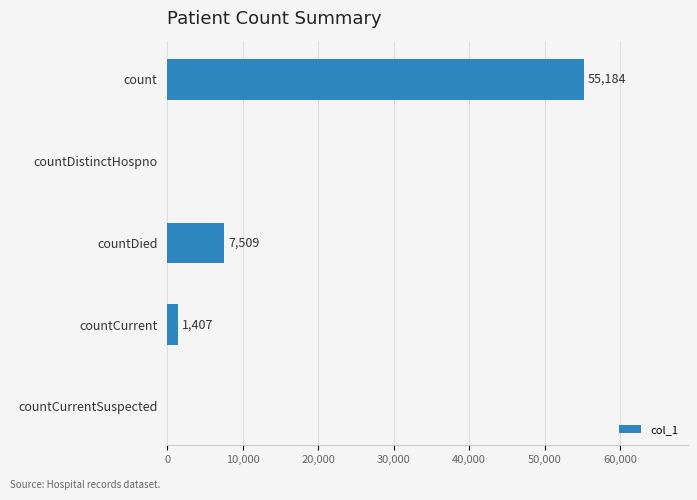

What is the maximum value shown in the chart?

55184